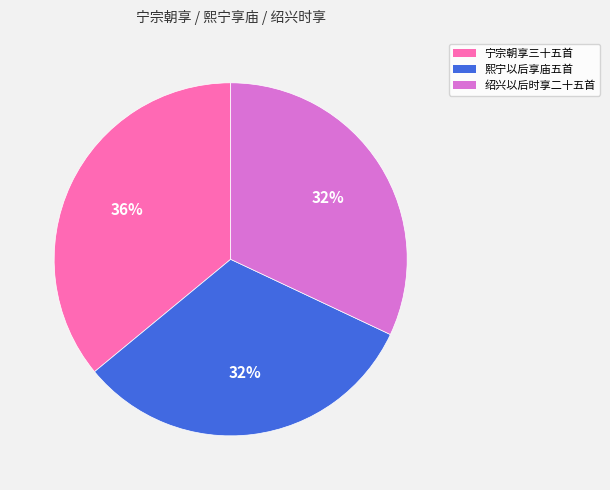

To the nearest percent, what portion does 绍兴以后时享二十五首 represent?

32%